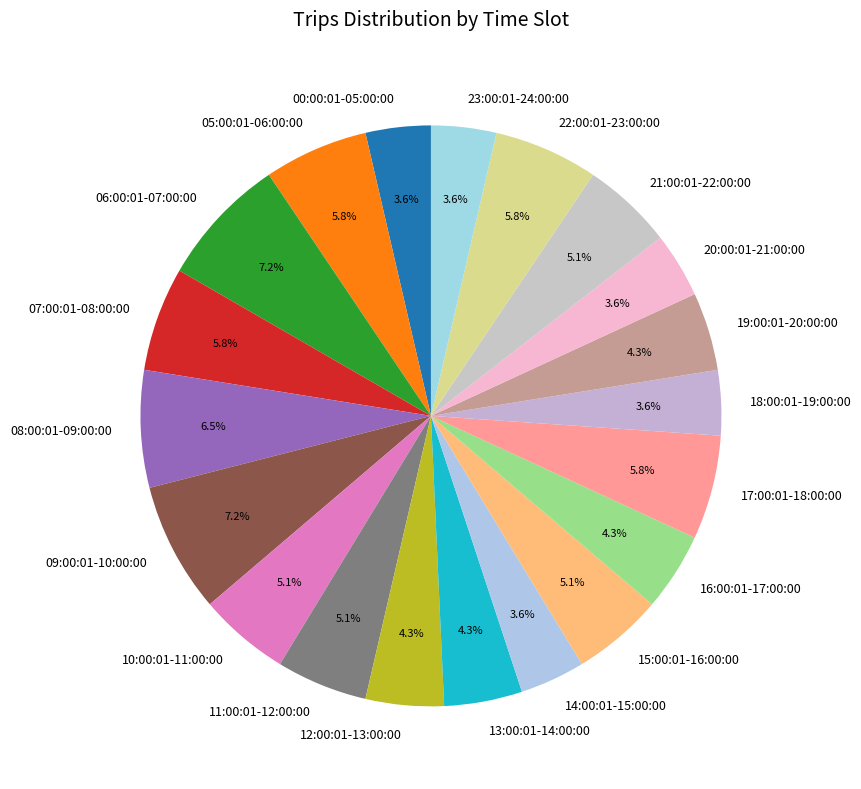

Count the number of slices in the pie.

20